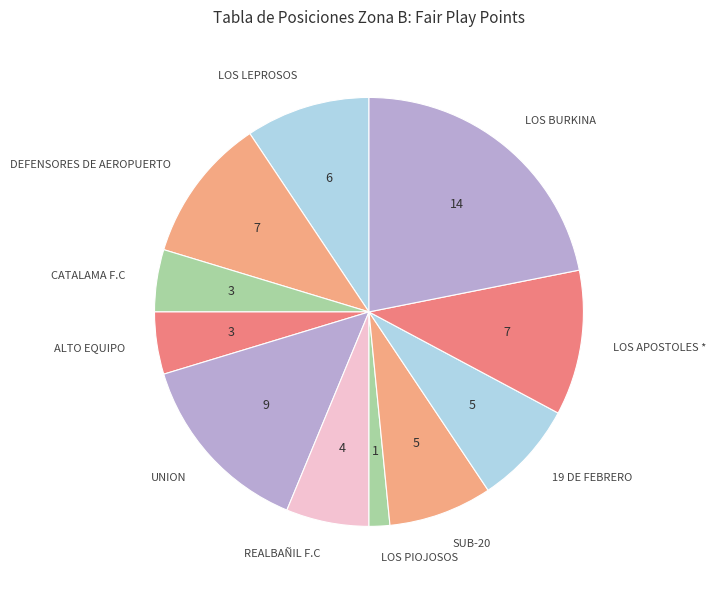

Combined, do REALBAÑIL F.C and ALTO EQUIPO account for over 50%?

No